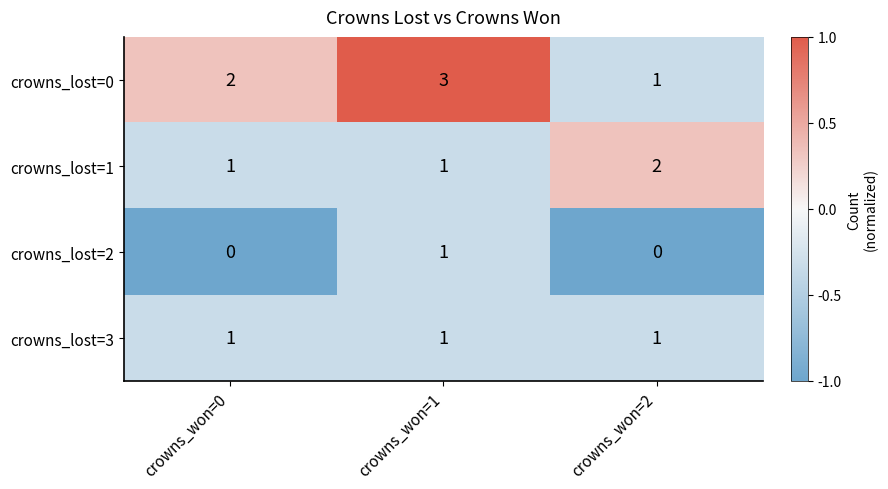

Rank the series by their average value, from highest to lowest.

crowns_lost=0, crowns_lost=1, crowns_lost=3, crowns_lost=2